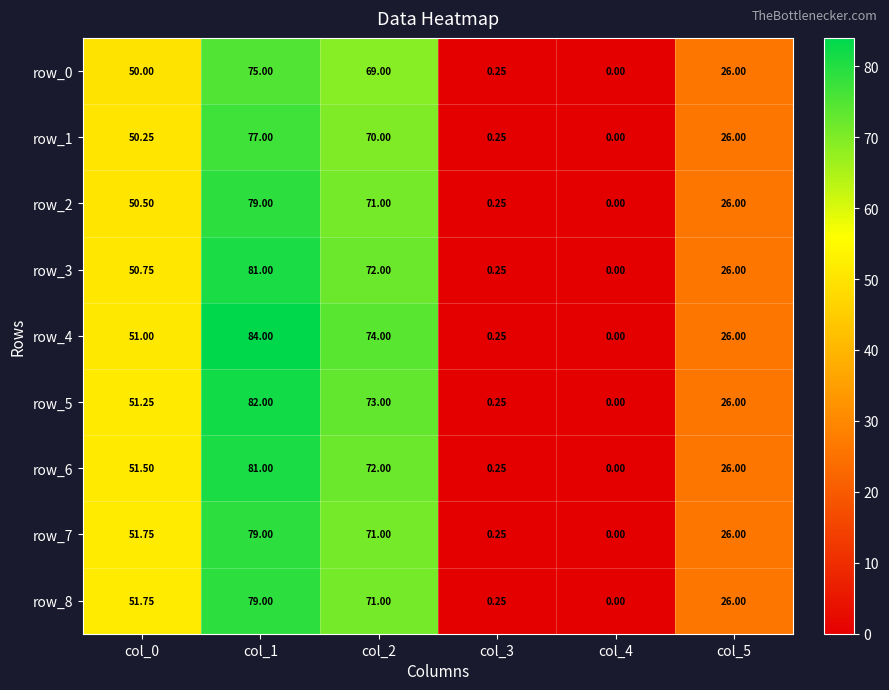

How many values in row_4 are above zero?

5